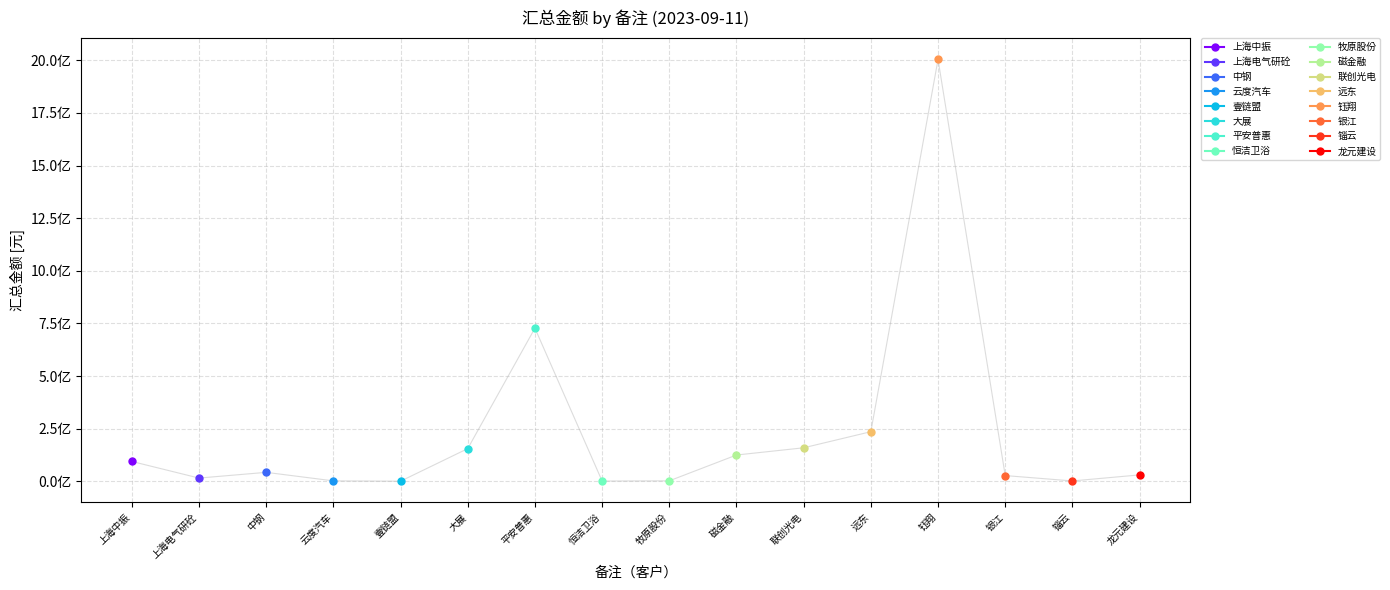

How many lines are shown in the chart?

1